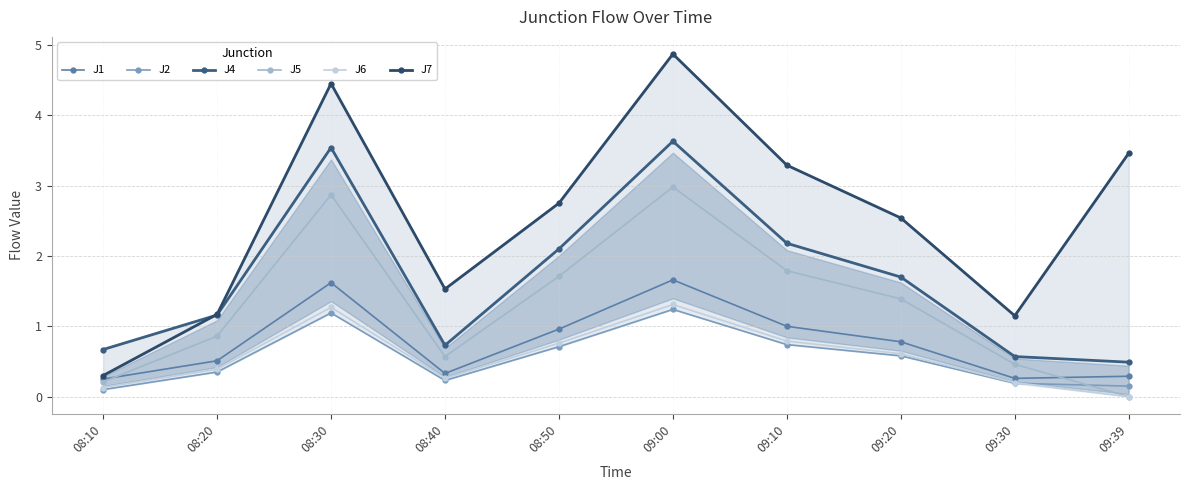

Where is the first local maximum for J1?

08:30